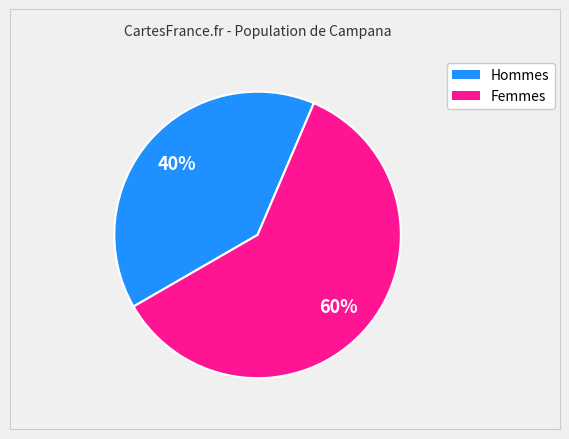

Is there a majority slice in this chart?

Yes